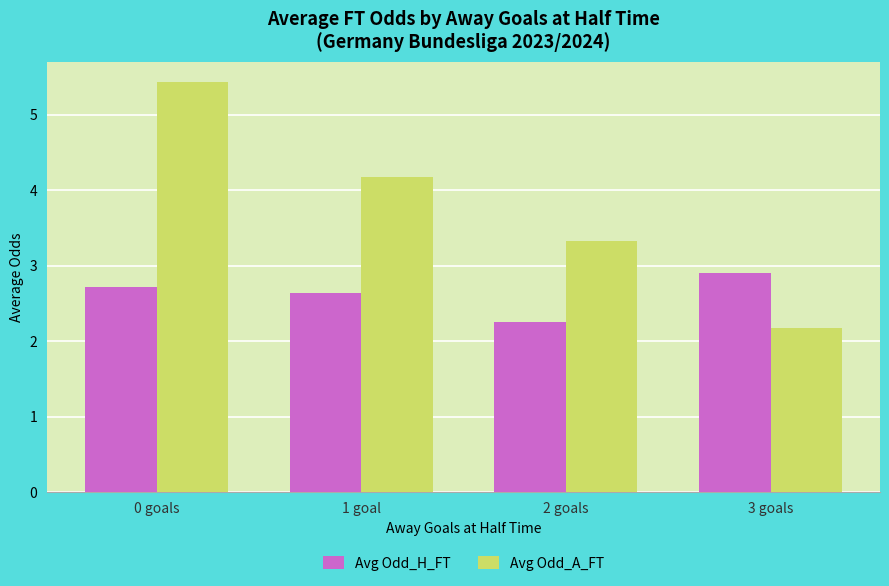

Between 0 goals and 3 goals, which series saw the biggest shift?

Avg Odd_A_FT